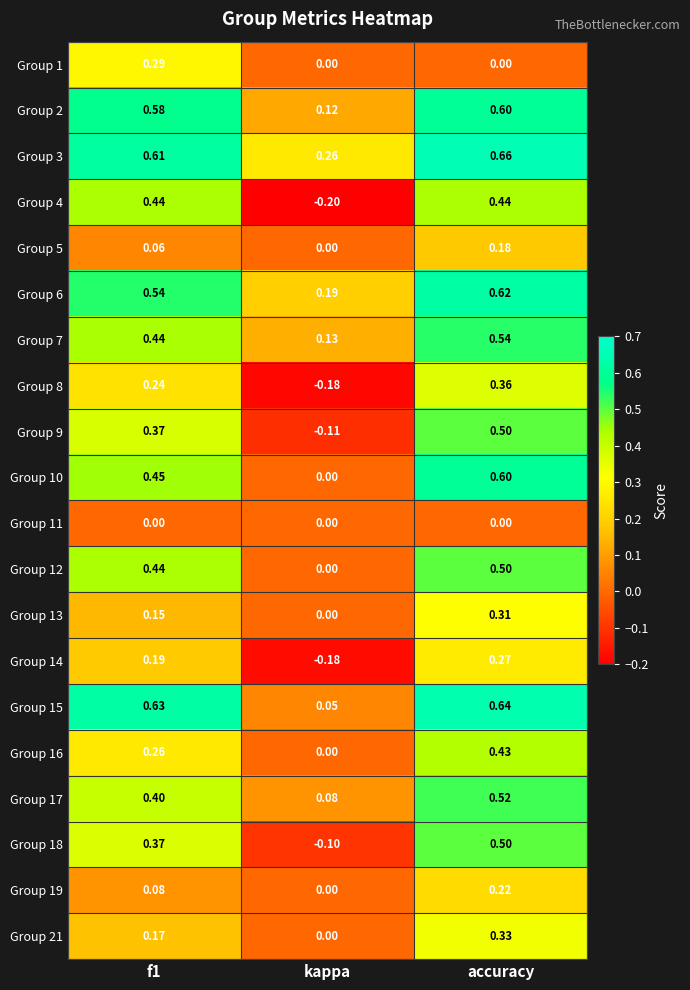

Which series has the largest total across all categories?

Group 3